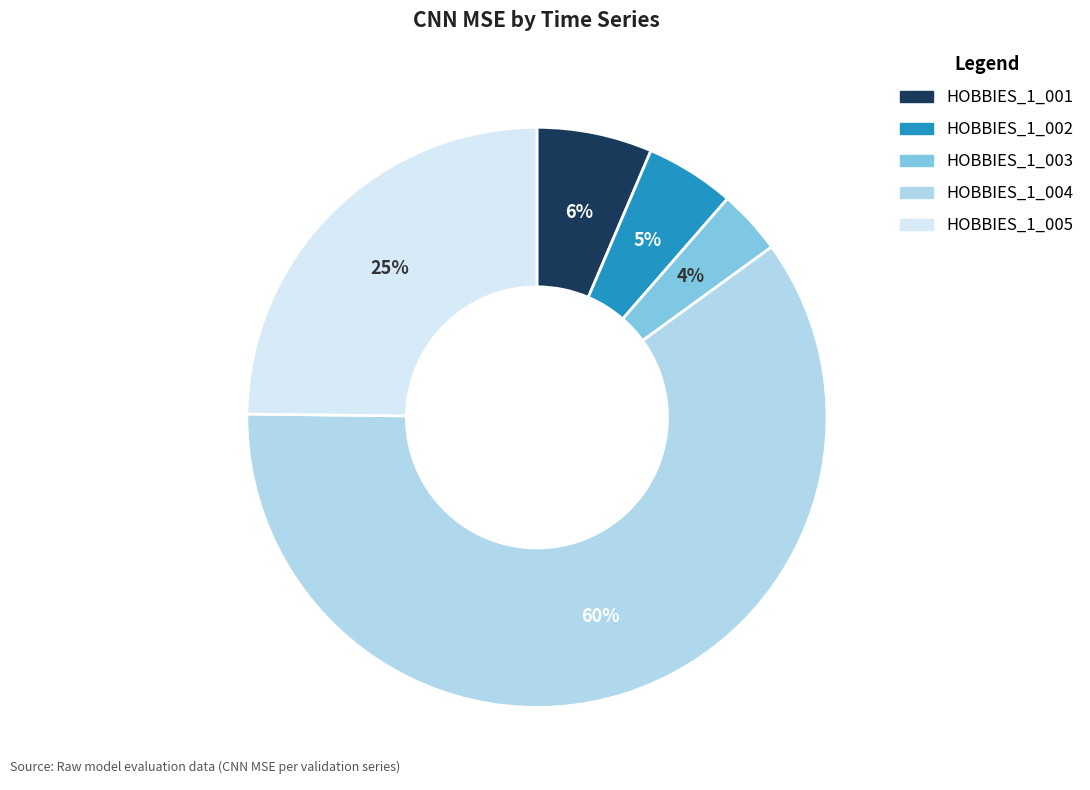

Do HOBBIES_1_005 and HOBBIES_1_002 together represent more than half of the pie?

No